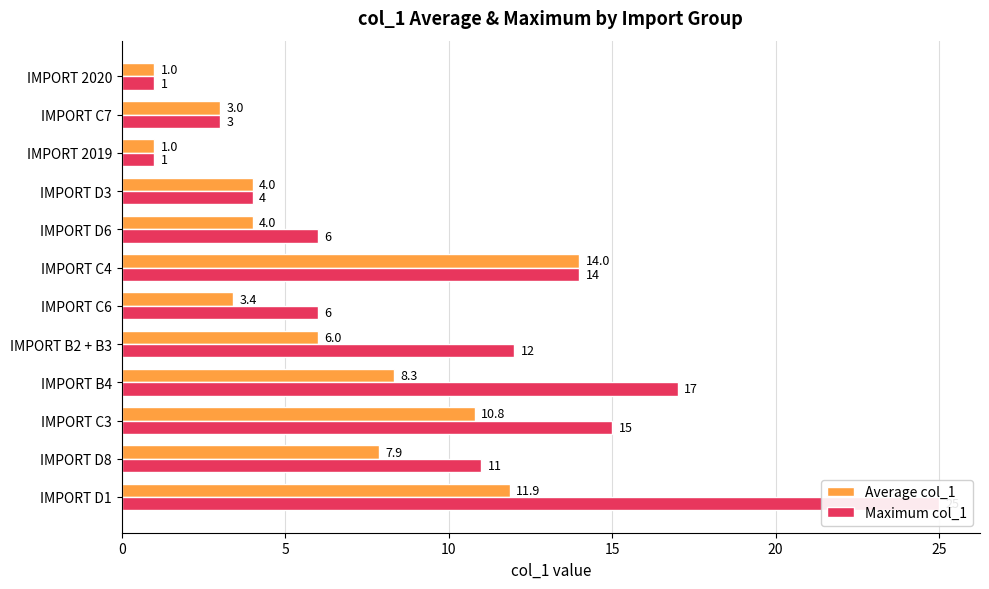

What is the average value of the Maximum col_1 series?

9.6